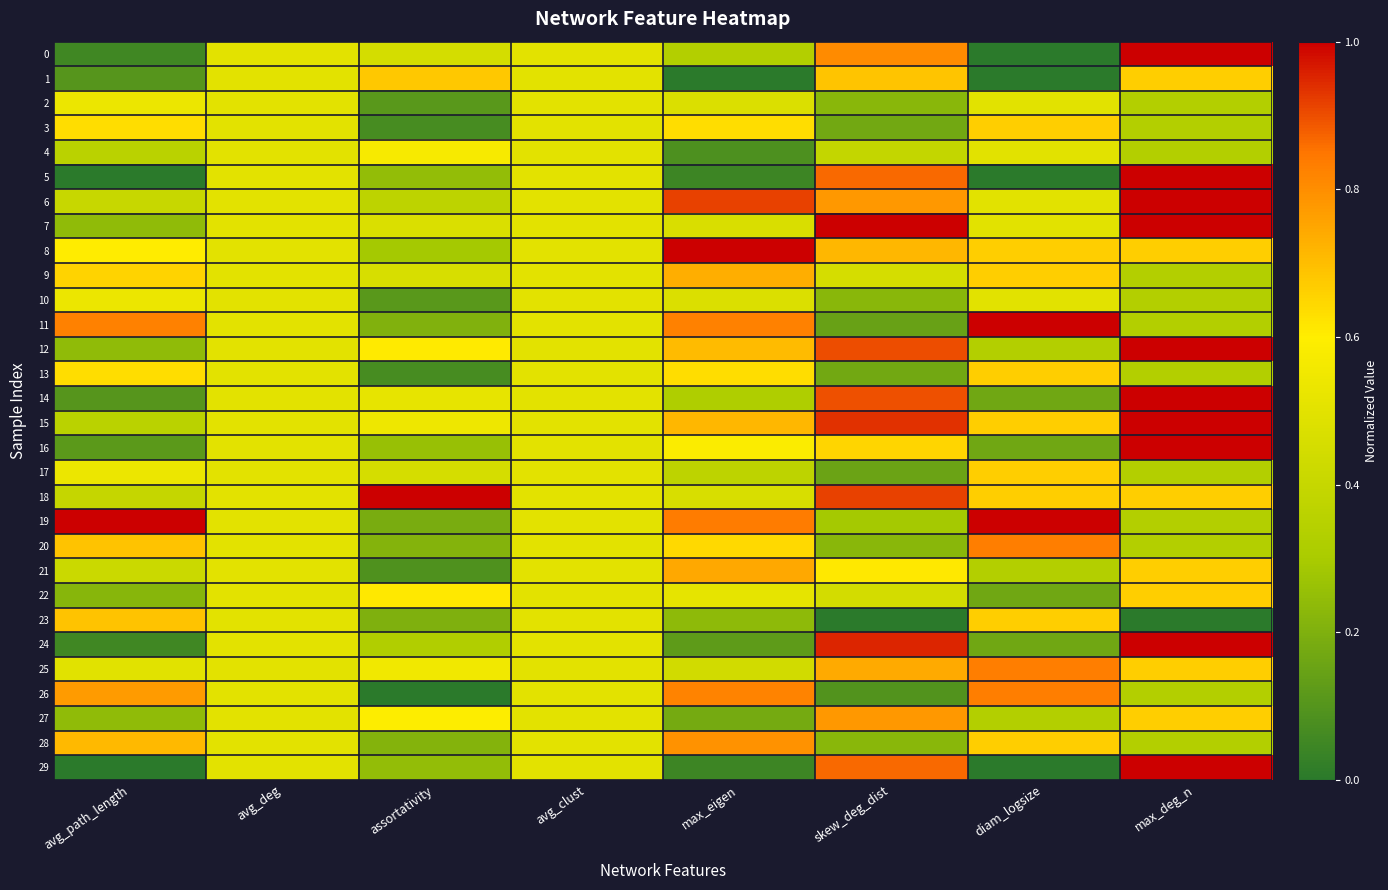

How many distinct data groups are displayed?

30